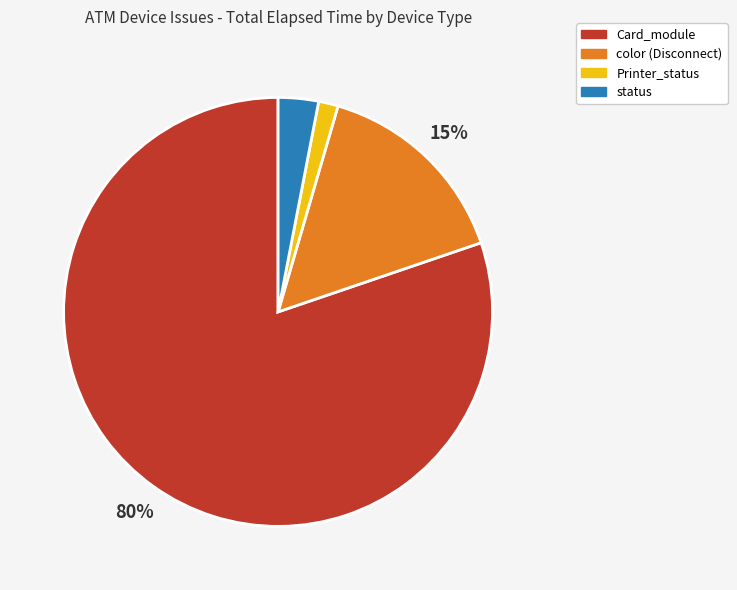

Is there a majority slice in this chart?

Yes